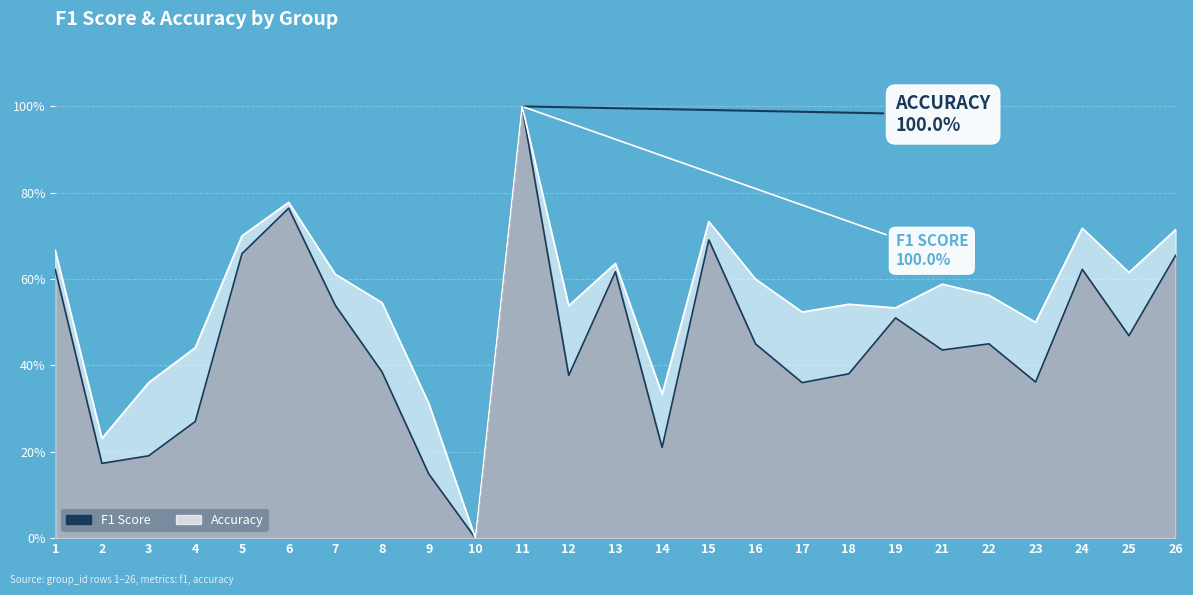

Rank the categories by accuracy value from lowest to highest.

10, 2, 9, 14, 3, 4, 23, 17, 19, 12, 18, 8, 22, 21, 16, 7, 25, 13, 1, 5, 26, 24, 15, 6, 11